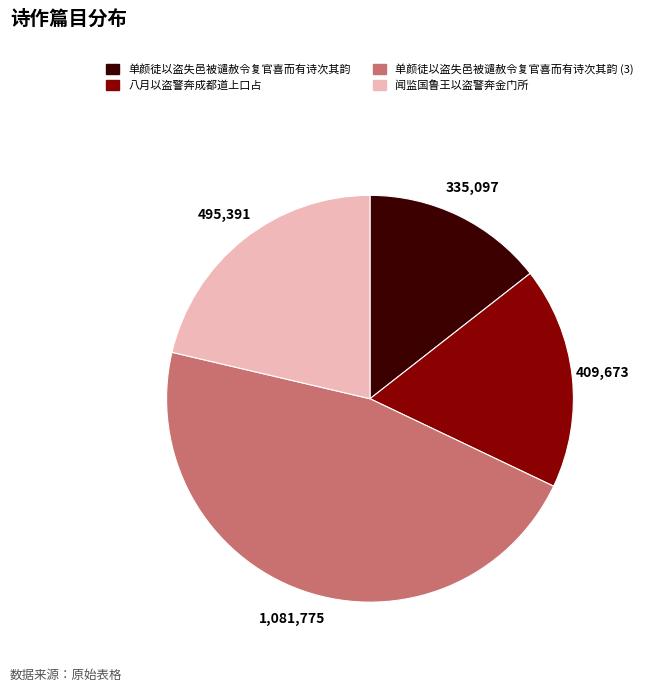

What is the largest slice in the pie chart?

单颜徒以盗失邑被谴赦令复官喜而有诗次其韵 (3)